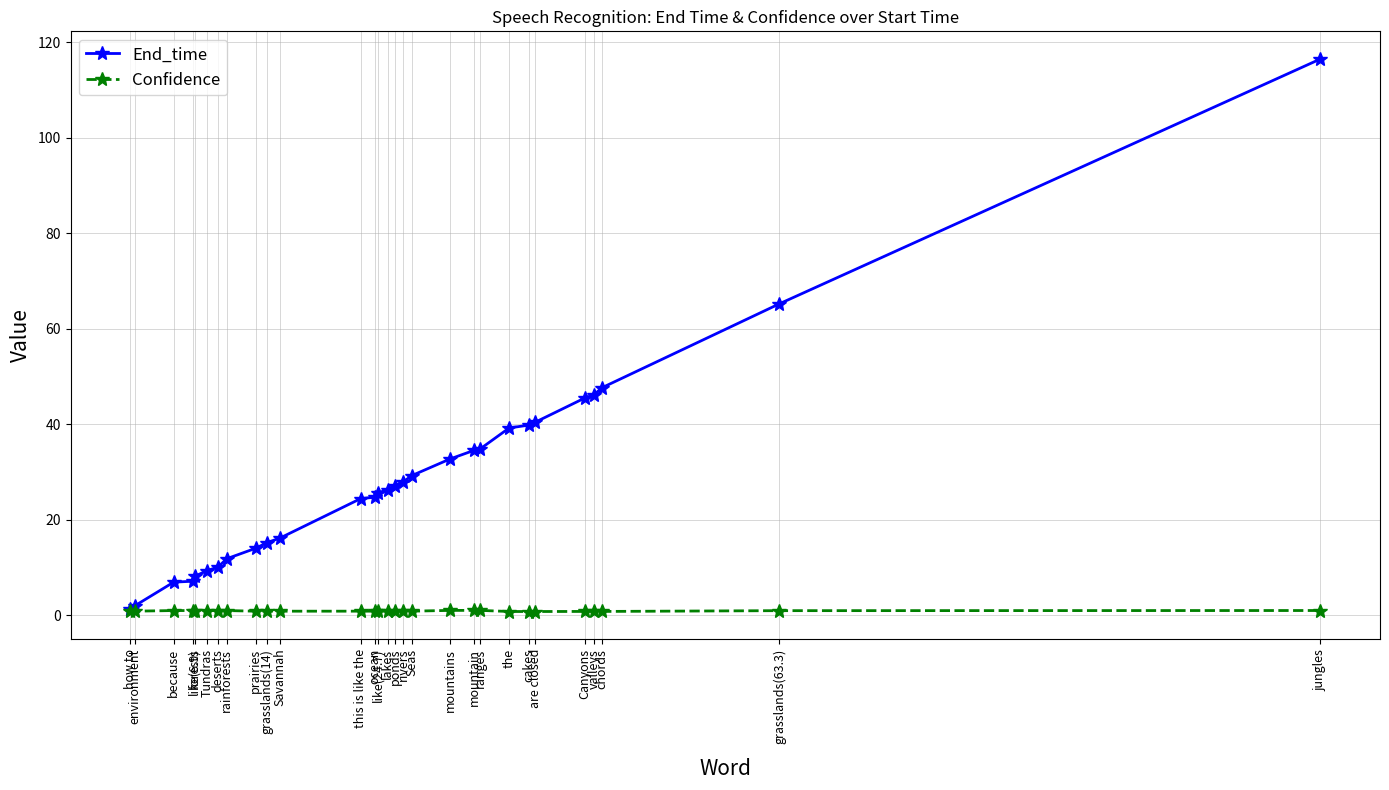

At which category is the sum across all series the highest?

jungles